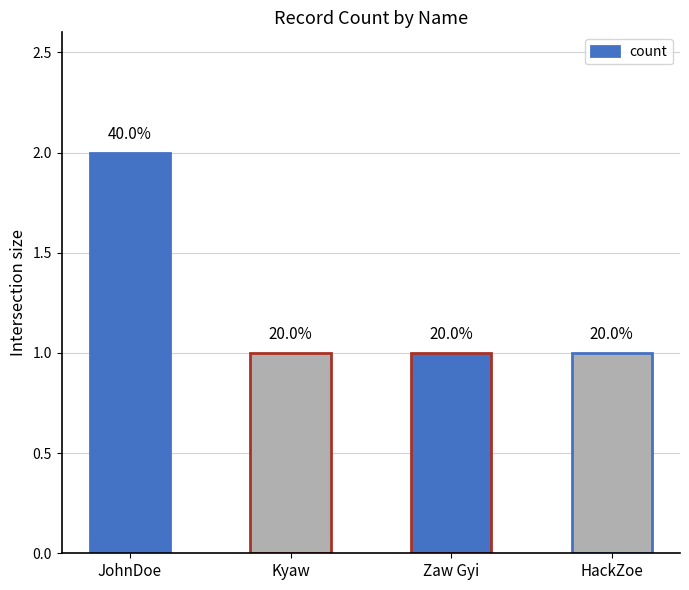

What is the approximate value at Kyaw?

1